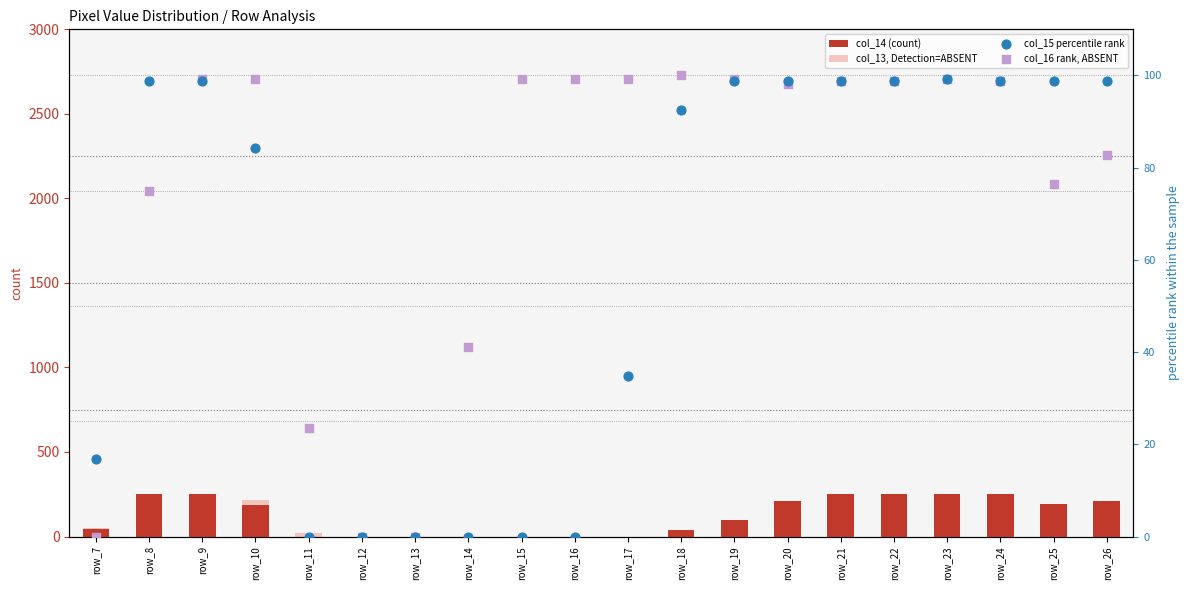

What are all the series names shown in the legend?

col_14 (count), col_13, Detection=ABSENT, col_15 percentile rank, col_16 rank, ABSENT